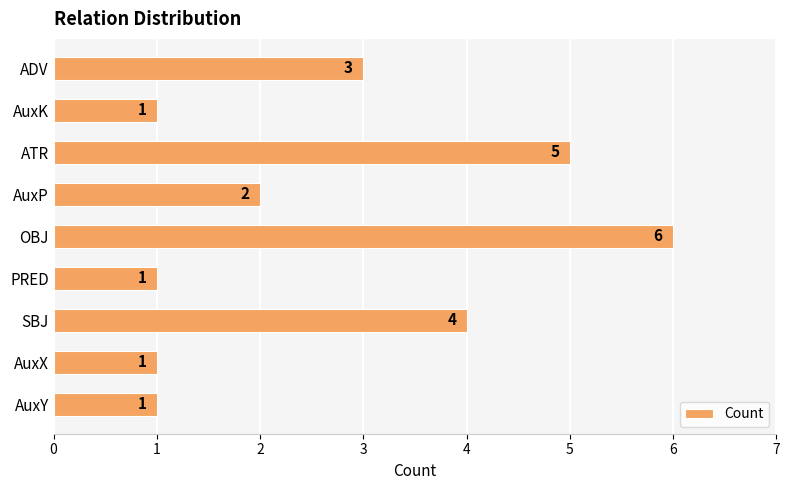

At which label is the value closest to 3?

ADV